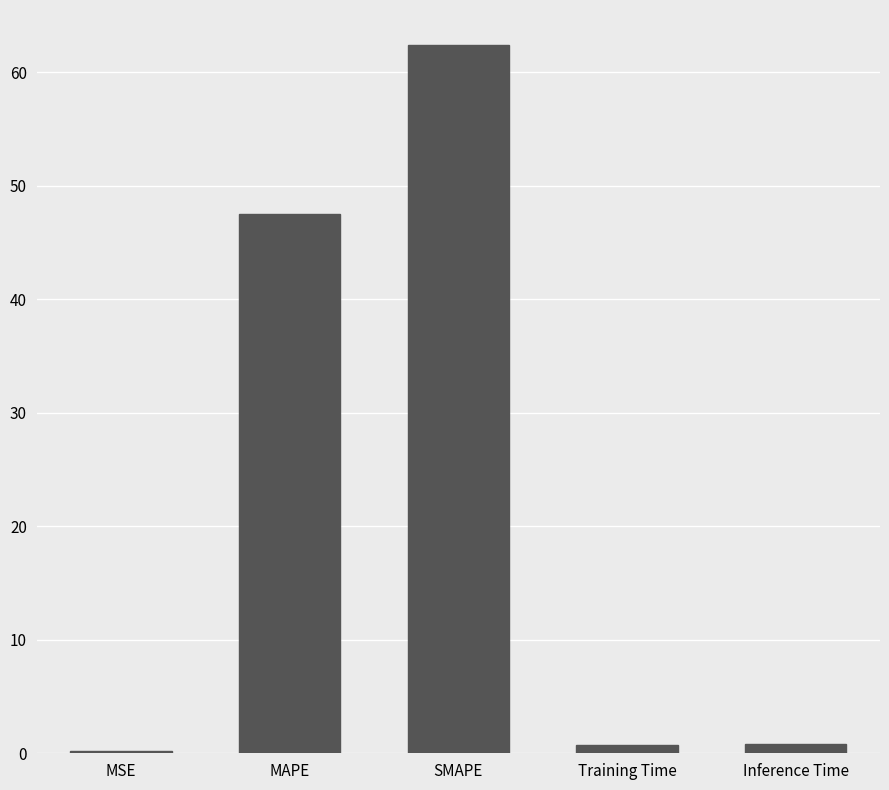

Are the bars horizontal?

No